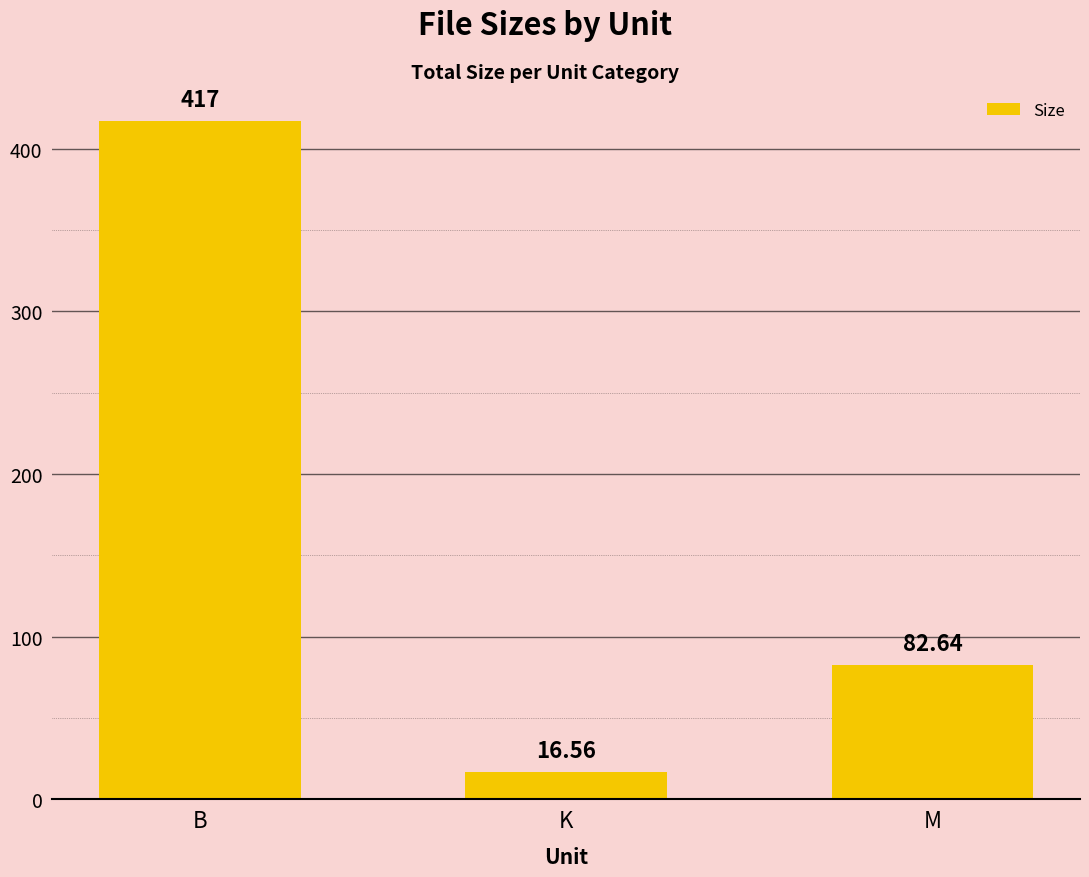

What is the change in value from K to M?

+66.1